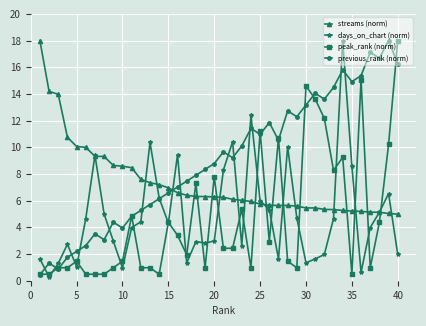

After their last crossing, which series has the higher values: peak_rank (norm) or streams (norm)?

peak_rank (norm)